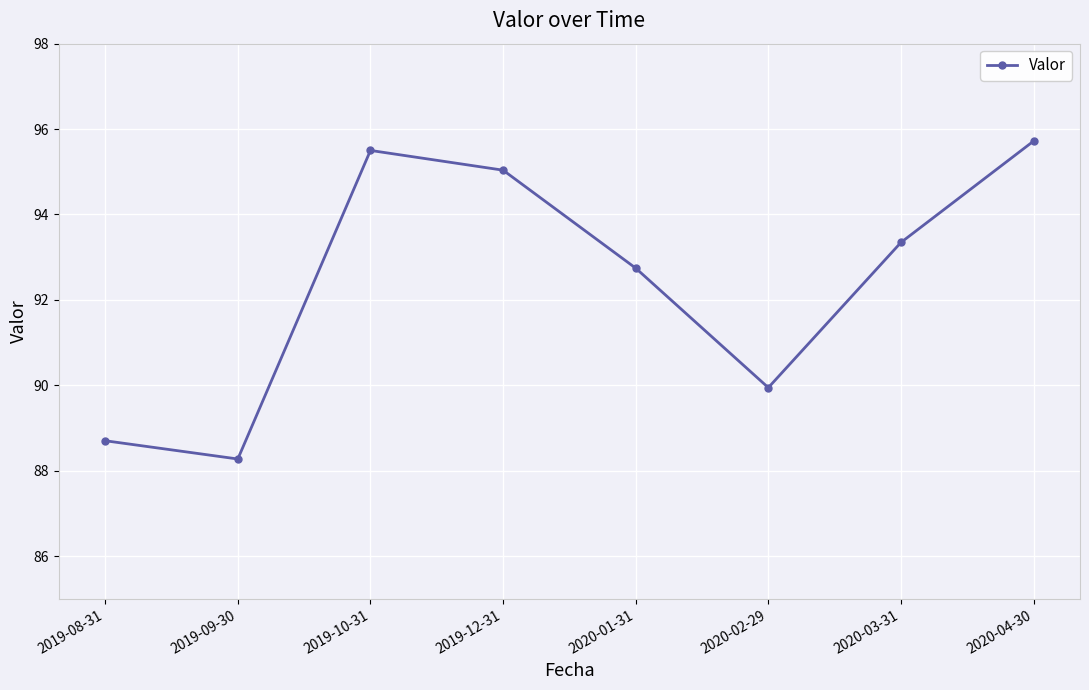

What is the maximum value shown in the chart?

95.7